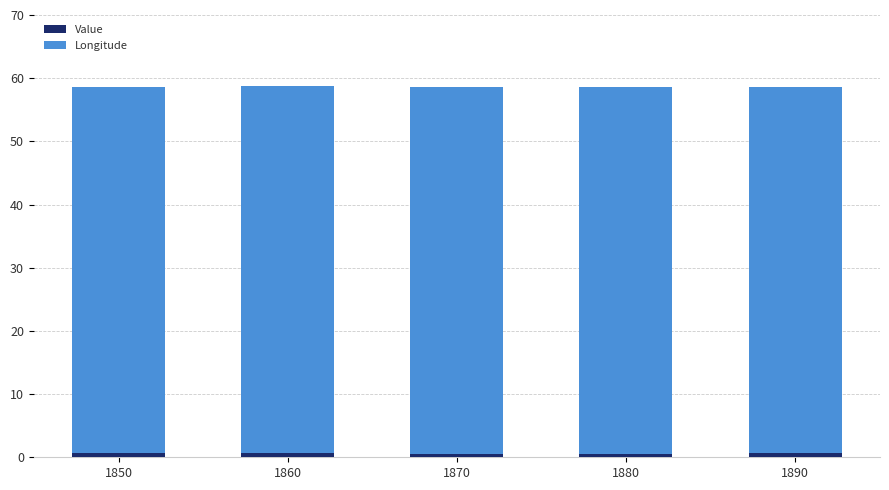

True or false: Value has a value of 0.6 at 1880.

True